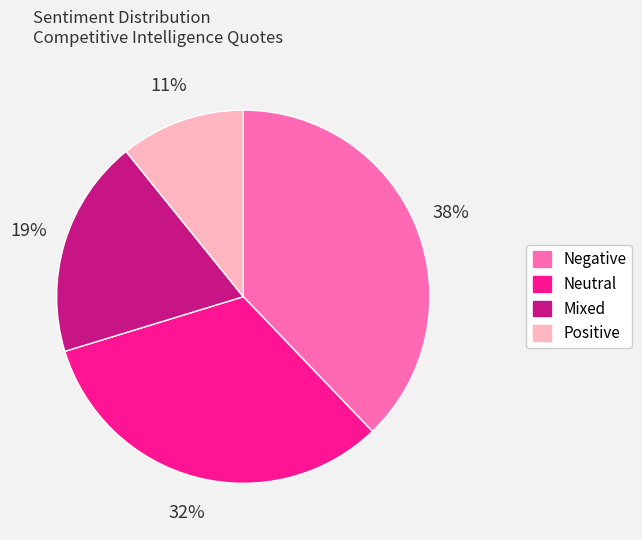

How many slices are in this pie chart?

4